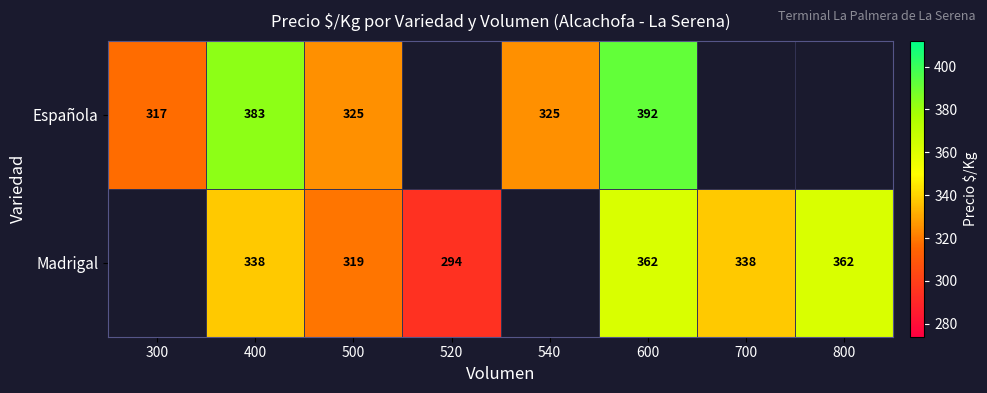

Is the value of Española at 300 greater than the value of Madrigal at 600?

No